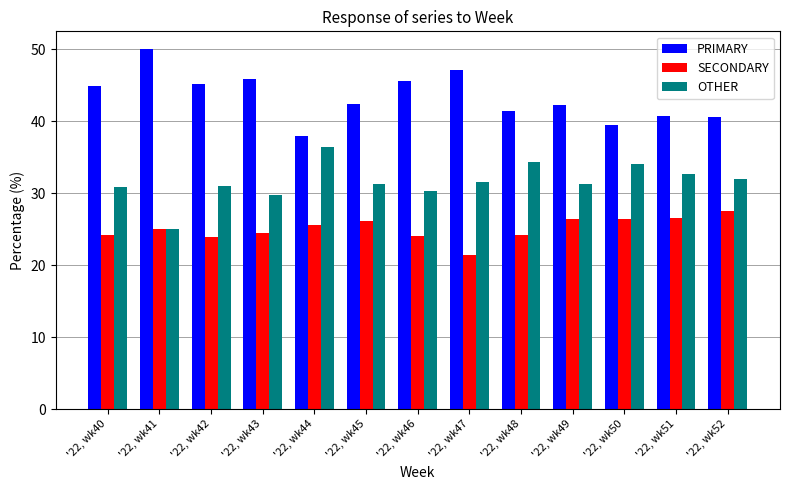

At '22, wk50, list the series in order from smallest to largest.

SECONDARY, OTHER, PRIMARY